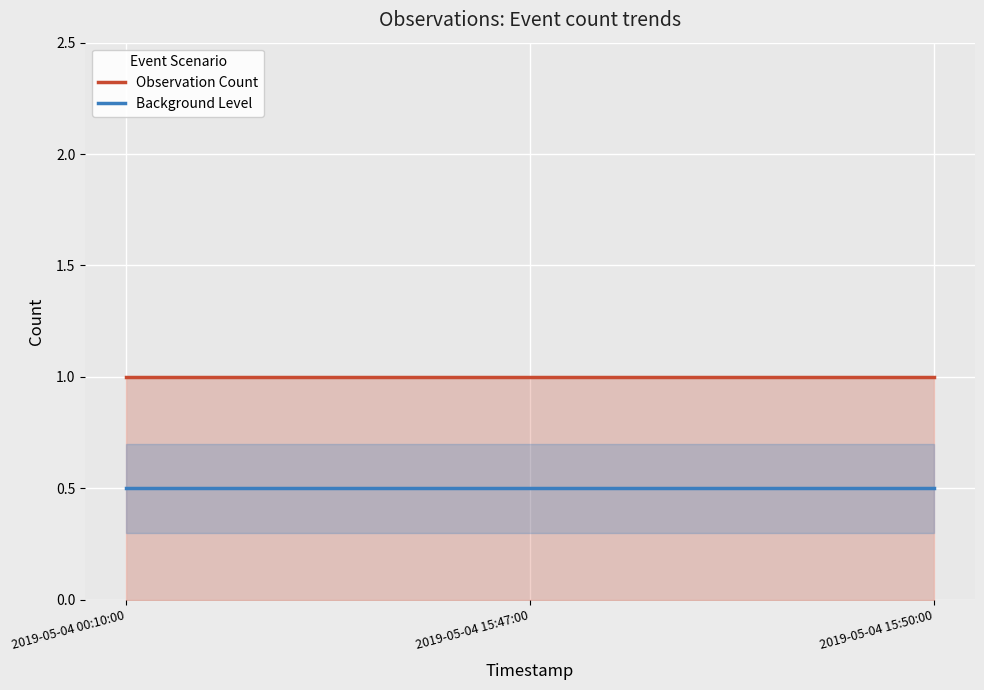

What is the sum of all Observation Count values?

3.0